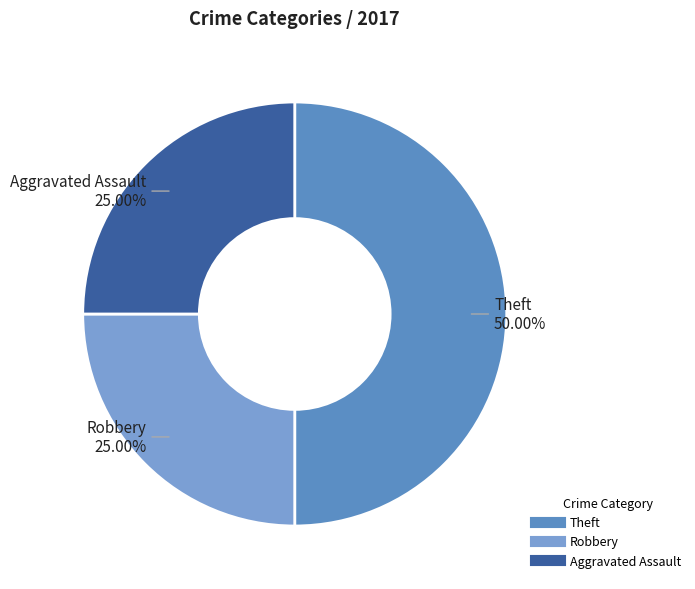

To the nearest percent, what is the average slice percentage?

33%